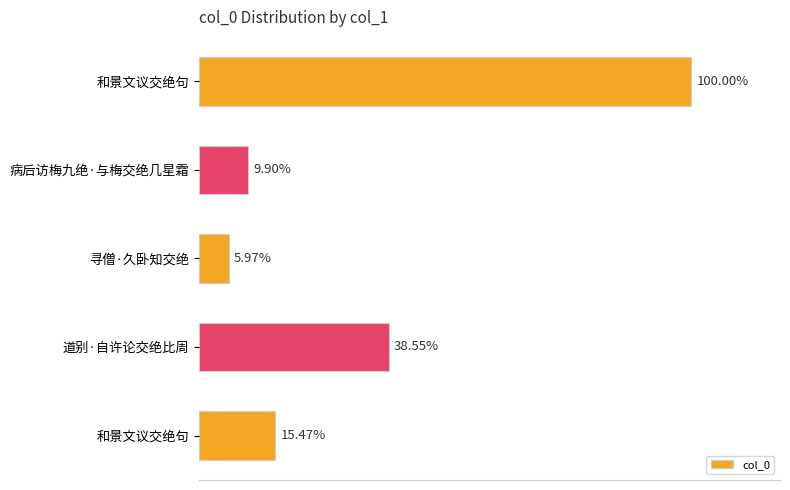

Are the bars horizontal?

Yes